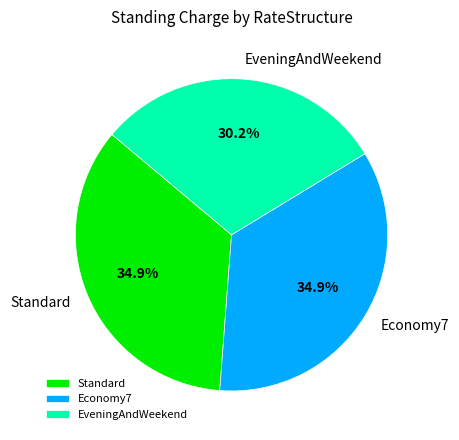

What is the smallest slice in the pie chart?

EveningAndWeekend